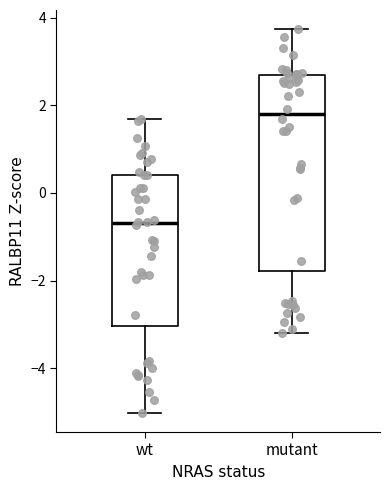

Reading left to right, transcribe this box plot: for each box, give where its median line is, the range the box spans, and where its two whiskers end, as read against the y-axis. The values are not printed on the chart, so give them approximately, as read against the axis.

wt: median -0.6, box -3.0 to 0.4, whiskers -5.0 to 1.6
mutant: median 1.8, box -1.8 to 2.6, whiskers -3.2 to 3.8